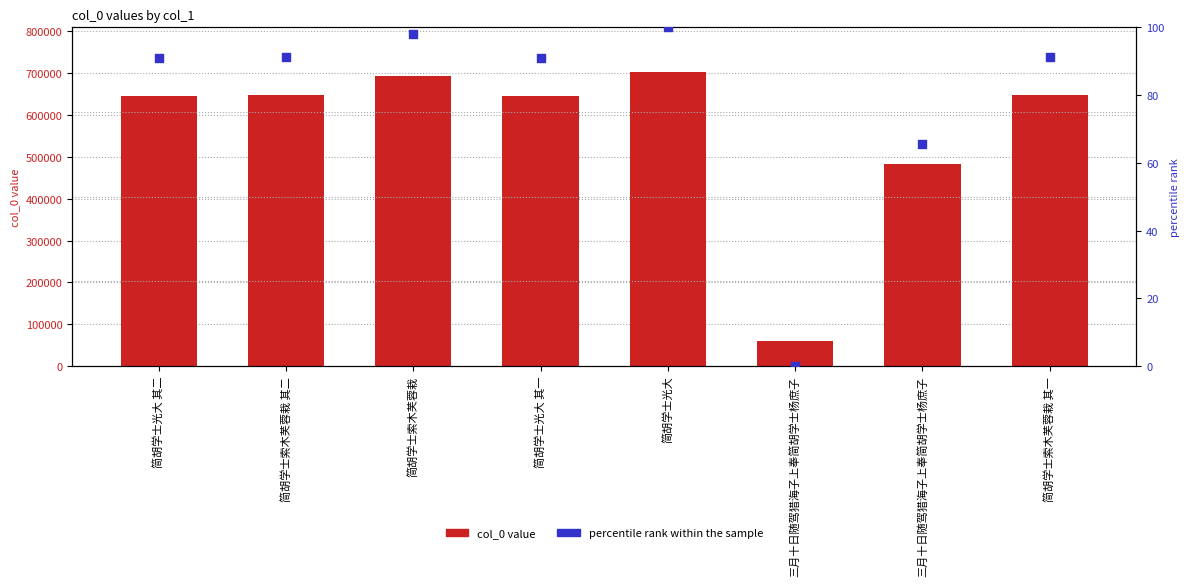

Is the value of percentile rank within the sample at 简胡学士光大 greater than the value of col_0 at 简胡学士索木芙蓉栽 其一?

No